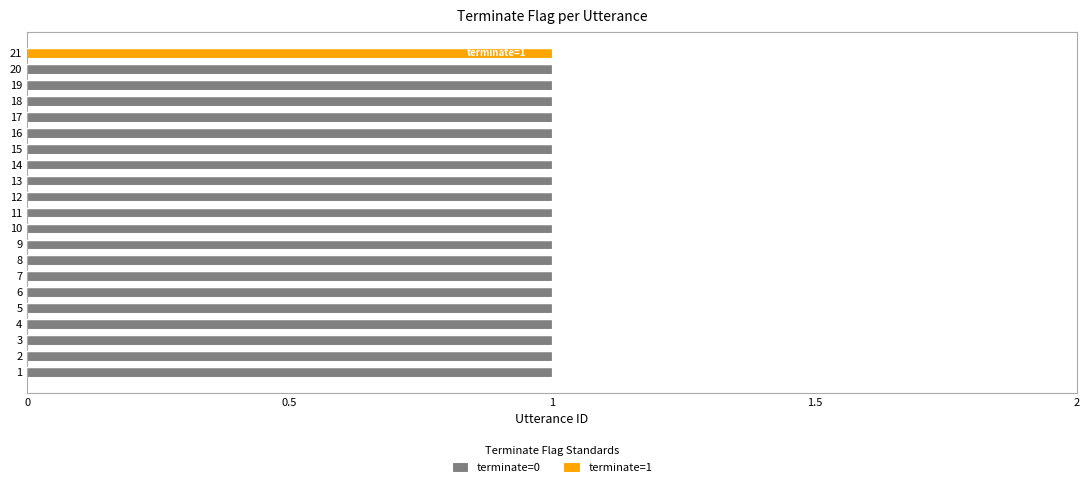

Is it true that terminate=0 equals 0 at 6?

False